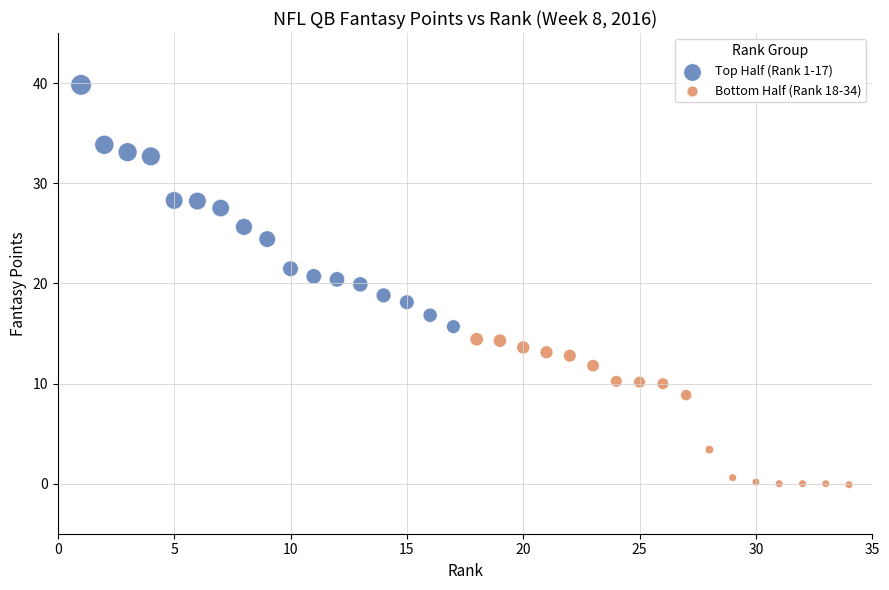

Which series reaches the maximum Y coordinate?

Top Half (Rank 1-17)